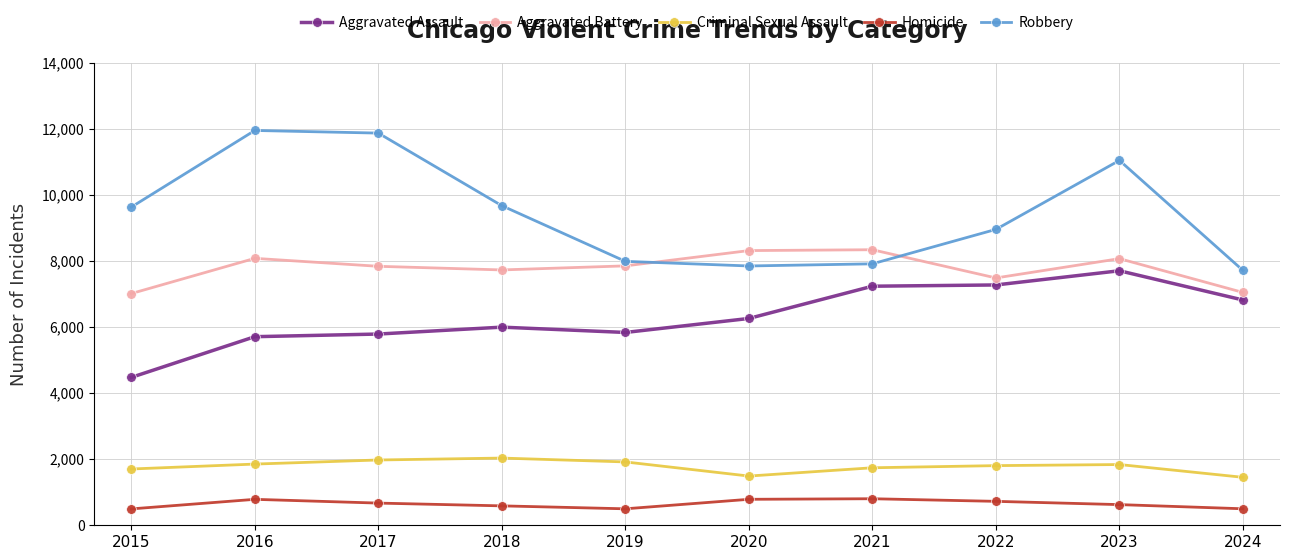

What is the smallest value displayed?

496